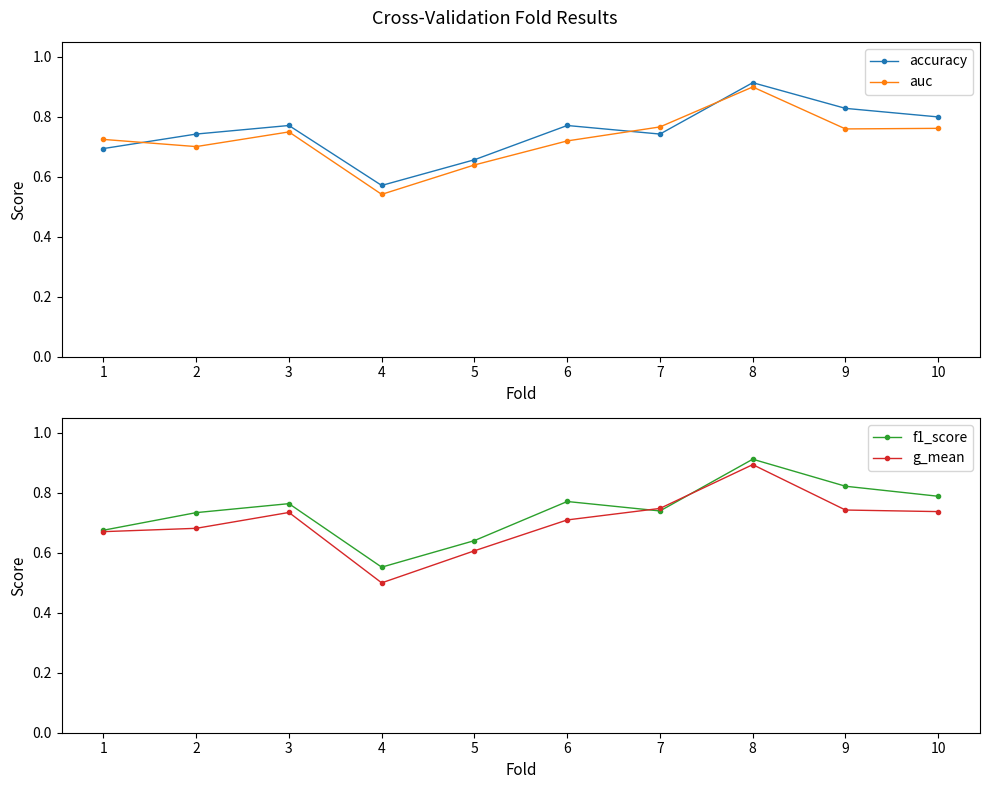

At which category is the sum across all series the highest?

8